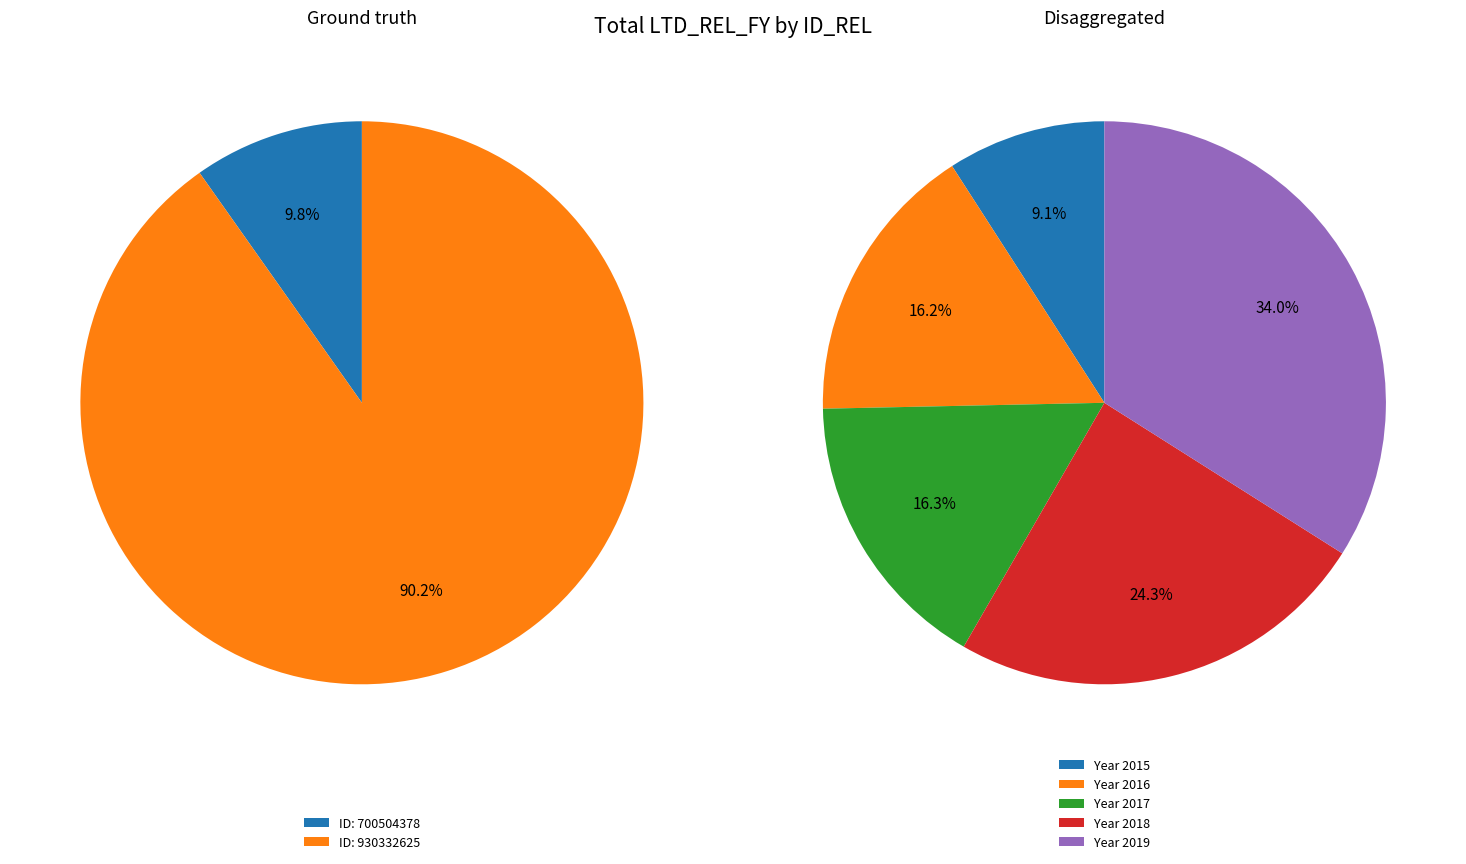

Which category has the smallest portion of the pie?

2015